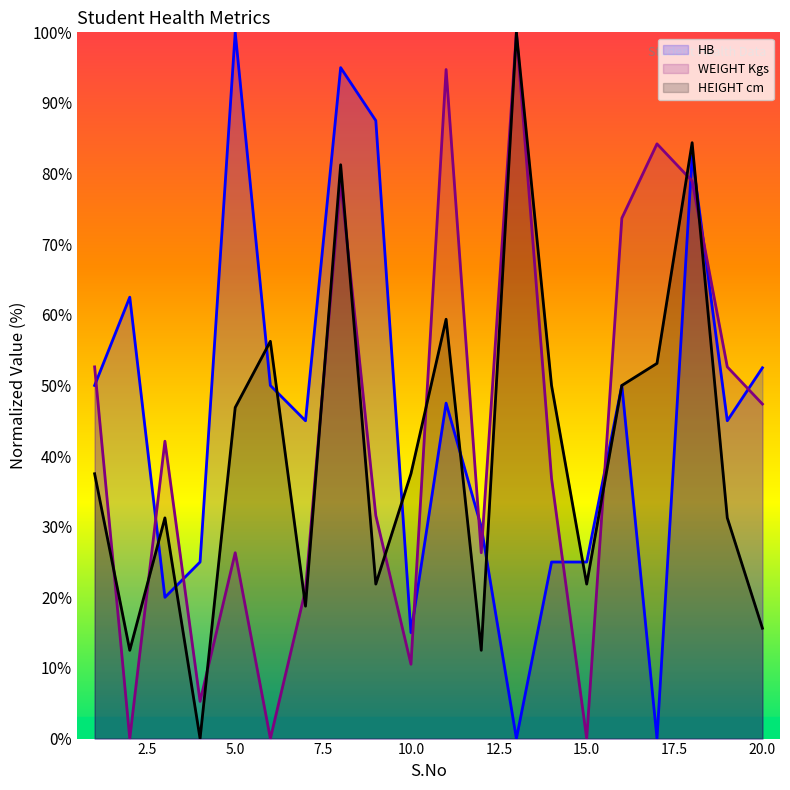

How many data points in HB are above 47?

10